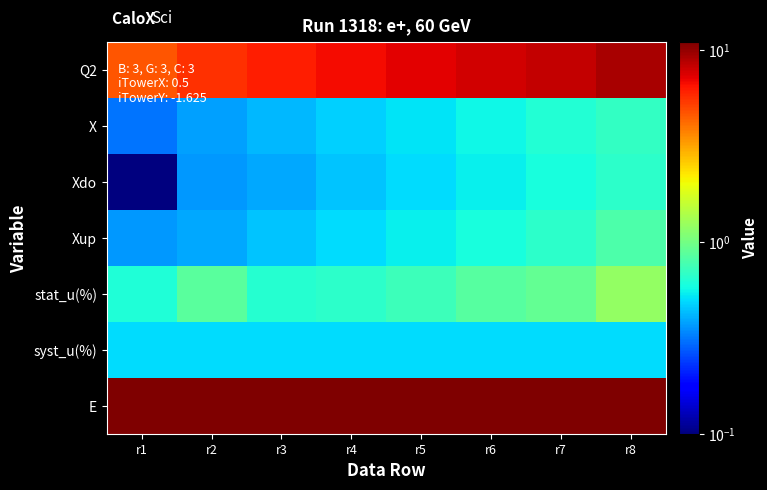

Reading left to right, what are all the values shown in this chart?

Q2: r1=4.7	r2=5.7	r3=6.2	r4=6.7	r5=7.3	r6=7.8	r7=8.3	r8=9.2
X: r1=0.3	r2=0.4	r3=0.4	r4=0.5	r5=0.5	r6=0.6	r7=0.6	r8=0.7
Xdo: r1=0.1	r2=0.4	r3=0.4	r4=0.4	r5=0.5	r6=0.5	r7=0.6	r8=0.7
Xup: r1=0.4	r2=0.4	r3=0.4	r4=0.5	r5=0.5	r6=0.6	r7=0.7	r8=0.8
stat_u(%): r1=0.6	r2=0.9	r3=0.6	r4=0.7	r5=0.7	r6=0.8	r7=0.9	r8=1.2
syst_u(%): r1=0.5	r2=0.5	r3=0.5	r4=0.5	r5=0.5	r6=0.5	r7=0.5	r8=0.5
E: r1=11.0	r2=11.0	r3=11.0	r4=11.0	r5=11.0	r6=11.0	r7=11.0	r8=11.0